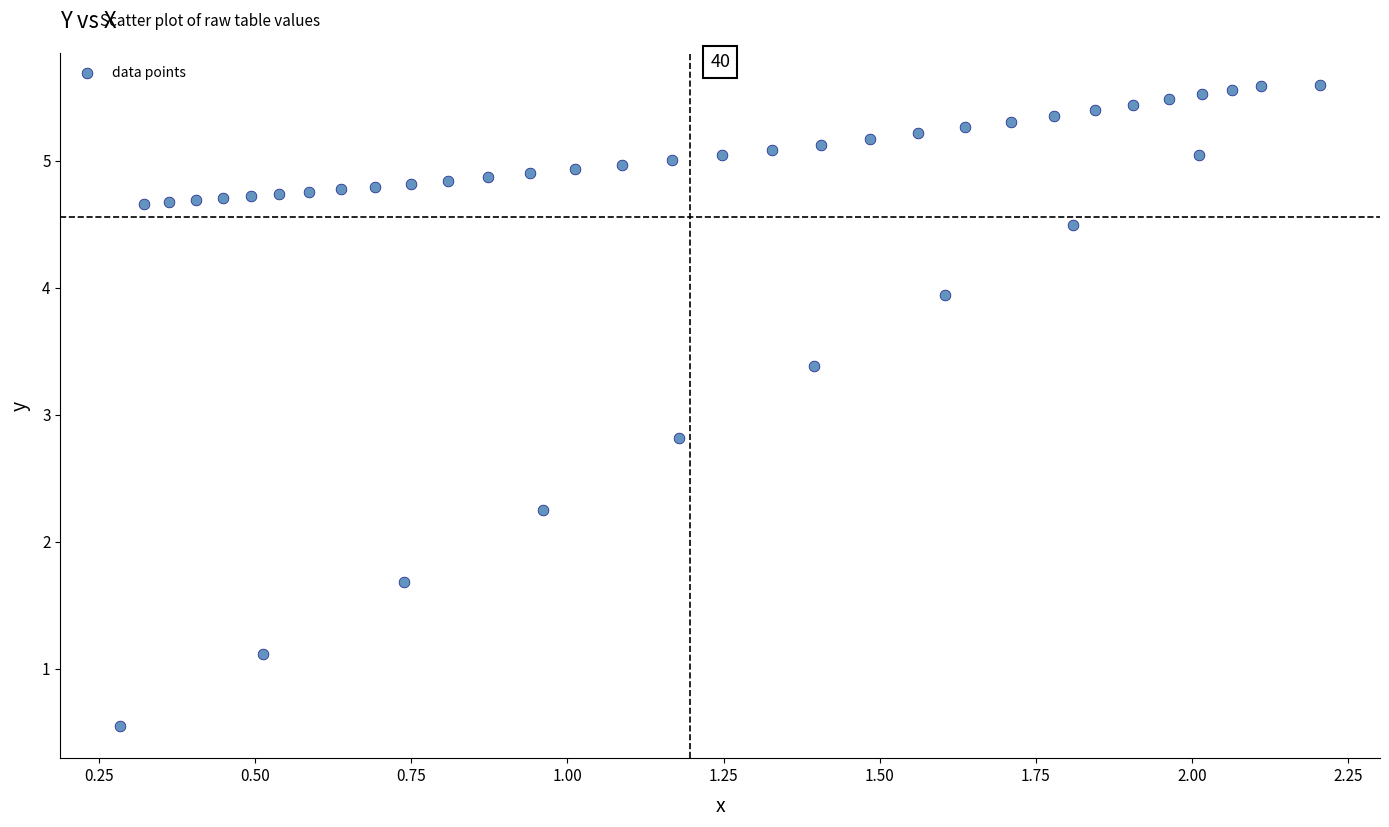

What Y value in the scatter plot is closest to 3?

2.8